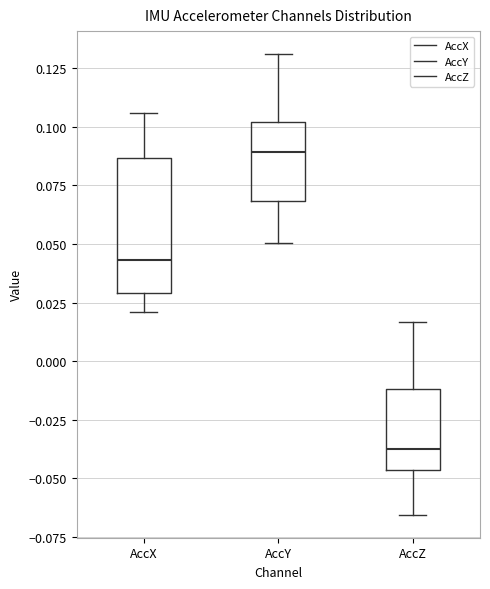

Reading left to right, read every box against the y-axis: the position of its median line, the range the box covers, and the ends of its whiskers. The values are not printed on the chart, so give them approximately, as read against the axis.

AccX: median 0.045, box 0.030 to 0.085, whiskers 0.020 to 0.105
AccY: median 0.090, box 0.070 to 0.100, whiskers 0.050 to 0.130
AccZ: median -0.040, box -0.045 to -0.010, whiskers -0.065 to 0.015